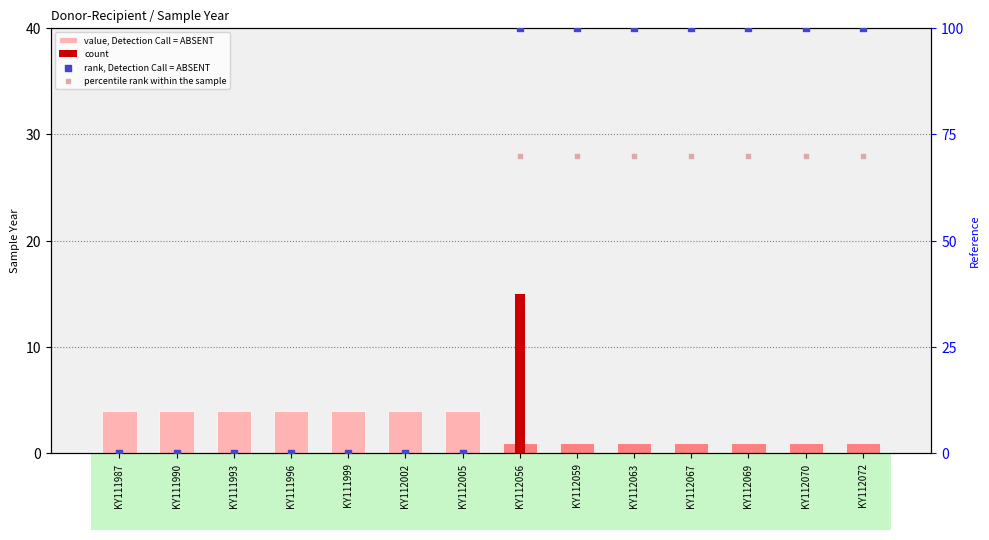

What is the total value across all series at KY112070?

171.0